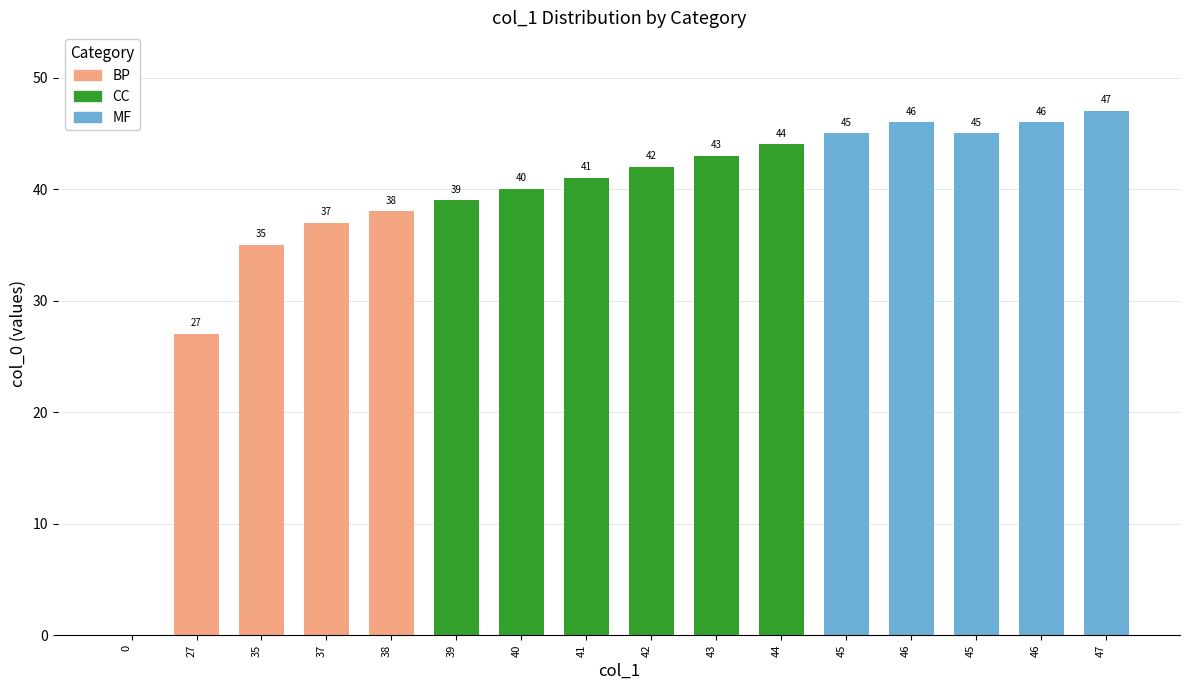

Where is the data nearest to the value 23?

27